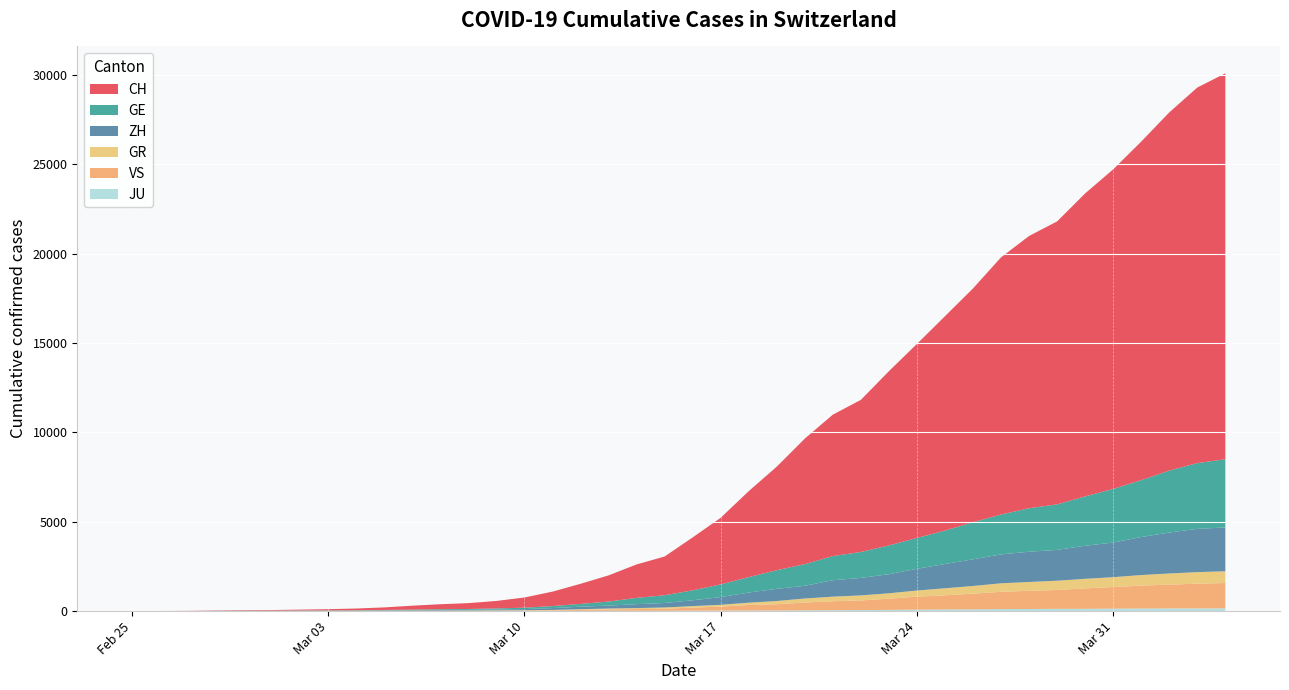

Reading right to left, what are all the values shown in this chart?

CH: 2020-04-04=21582	2020-04-03=21006	2020-04-02=20029	2020-04-01=18935	2020-03-31=17871	2020-03-30=16946	2020-03-29=15826	2020-03-28=15224	2020-03-27=14383	2020-03-26=13080	2020-03-25=11989	2020-03-24=10849	2020-03-23=9745	2020-03-22=8505	2020-03-21=7911	2020-03-20=7021	2020-03-19=5794	2020-03-18=4807	2020-03-17=3727	2020-03-16=2959	2020-03-15=2165	2020-03-14=1870	2020-03-13=1463	2020-03-12=1125	2020-03-11=807	2020-03-10=570	2020-03-09=419	2020-03-08=327	2020-03-07=280	2020-03-06=219	2020-03-05=142	2020-03-04=97	2020-03-03=69	2020-03-02=50	2020-03-01=36	2020-02-29=30	2020-02-28=20	2020-02-27=8	2020-02-26=4	2020-02-25=0
GE: 2020-04-04=3815	2020-04-03=3677	2020-04-02=3468	2020-04-01=3179	2020-03-31=3002	2020-03-30=2760	2020-03-29=2546	2020-03-28=2435	2020-03-27=2230	2020-03-26=2072	2020-03-25=1869	2020-03-24=1728	2020-03-23=1610	2020-03-22=1452	2020-03-21=1349	2020-03-20=1211	2020-03-19=1041	2020-03-18=863	2020-03-17=710	2020-03-16=556	2020-03-15=435	2020-03-14=351	2020-03-13=227	2020-03-12=155	2020-03-11=114	2020-03-10=80	2020-03-09=60	2020-03-08=45	2020-03-07=43	2020-03-06=30	2020-03-05=20	2020-03-04=16	2020-03-03=14	2020-03-02=11	2020-03-01=10	2020-02-29=9	2020-02-28=5	2020-02-27=1	2020-02-26=1	2020-02-25=0
ZH: 2020-04-04=2451	2020-04-03=2418	2020-04-02=2290	2020-04-01=2126	2020-03-31=1937	2020-03-30=1849	2020-03-29=1723	2020-03-28=1691	2020-03-27=1617	2020-03-26=1490	2020-03-25=1358	2020-03-24=1213	2020-03-23=1067	2020-03-22=978	2020-03-21=919	2020-03-20=711	2020-03-19=679	2020-03-18=568	2020-03-17=429	2020-03-16=326	2020-03-15=250	2020-03-14=218	2020-03-13=163	2020-03-12=140	2020-03-11=101	2020-03-10=62	2020-03-09=49	2020-03-08=40	2020-03-07=34	2020-03-06=29	2020-03-05=23	2020-03-04=15	2020-03-03=13	2020-03-02=10	2020-03-01=7	2020-02-29=6	2020-02-28=2	2020-02-27=2	2020-02-26=0	2020-02-25=0
GR: 2020-04-04=657	2020-04-03=649	2020-04-02=622	2020-04-01=592	2020-03-31=547	2020-03-30=535	2020-03-29=519	2020-03-28=495	2020-03-27=474	2020-03-26=433	2020-03-25=393	2020-03-24=343	2020-03-23=300	2020-03-22=284	2020-03-21=258	2020-03-20=226	2020-03-19=182	2020-03-18=128	2020-03-17=101	2020-03-16=84	2020-03-15=71	2020-03-14=56	2020-03-13=53	2020-03-12=43	2020-03-11=31	2020-03-10=22	2020-03-09=18	2020-03-08=18	2020-03-07=17	2020-03-06=16	2020-03-05=14	2020-03-04=12	2020-03-03=9	2020-03-02=9	2020-03-01=6	2020-02-29=6	2020-02-28=6	2020-02-27=2	2020-02-26=2	2020-02-25=0
VS: 2020-04-04=1418	2020-04-03=1385	2020-04-02=1334	2020-04-01=1282	2020-03-31=1211	2020-03-30=1144	2020-03-29=1055	2020-03-28=1017	2020-03-27=968	2020-03-26=874	2020-03-25=793	2020-03-24=728	2020-03-23=628	2020-03-22=535	2020-03-21=498	2020-03-20=436	2020-03-19=349	2020-03-18=312	2020-03-17=225	2020-03-16=172	2020-03-15=115	2020-03-14=98	2020-03-13=76	2020-03-12=53	2020-03-11=30	2020-03-10=22	2020-03-09=17	2020-03-08=12	2020-03-07=7	2020-03-06=6	2020-03-05=5	2020-03-04=4	2020-03-03=3	2020-03-02=3	2020-03-01=2	2020-02-29=1	2020-02-28=1	2020-02-27=0	2020-02-26=0	2020-02-25=0
JU: 2020-04-04=154	2020-04-03=149	2020-04-02=149	2020-04-01=145	2020-03-31=140	2020-03-30=128	2020-03-29=127	2020-03-28=119	2020-03-27=114	2020-03-26=100	2020-03-25=92	2020-03-24=82	2020-03-23=69	2020-03-22=61	2020-03-21=54	2020-03-20=44	2020-03-19=36	2020-03-18=32	2020-03-17=29	2020-03-16=25	2020-03-15=19	2020-03-14=18	2020-03-13=17	2020-03-12=12	2020-03-11=7	2020-03-10=7	2020-03-09=7	2020-03-08=5	2020-03-07=5	2020-03-06=4	2020-03-05=4	2020-03-04=2	2020-03-03=2	2020-03-02=1	2020-03-01=1	2020-02-29=1	2020-02-28=1	2020-02-27=1	2020-02-26=0	2020-02-25=0